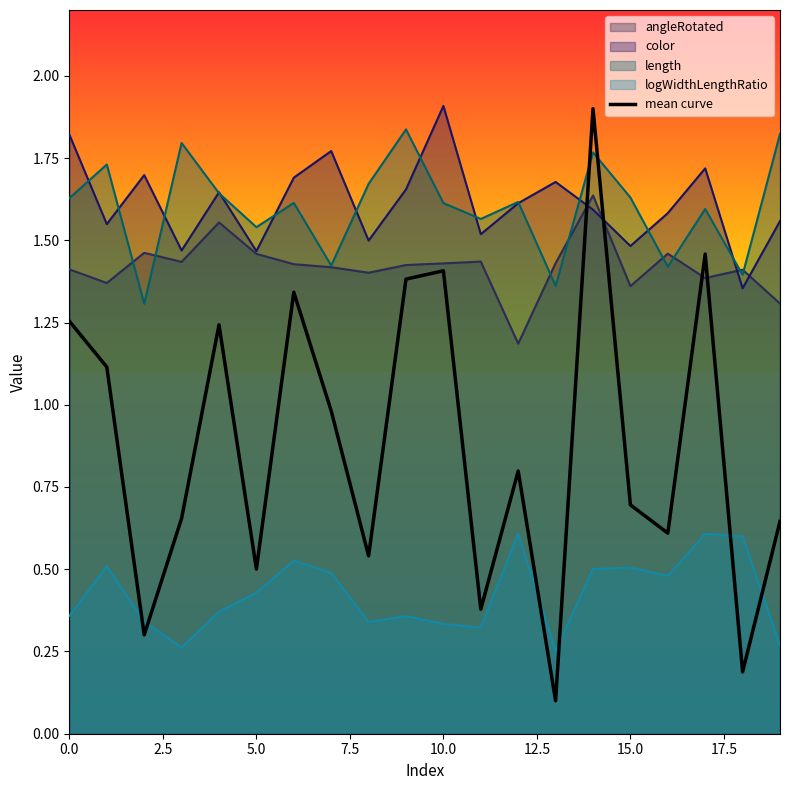

True or false: logWidthLengthRatio and color intersect in this chart.

False